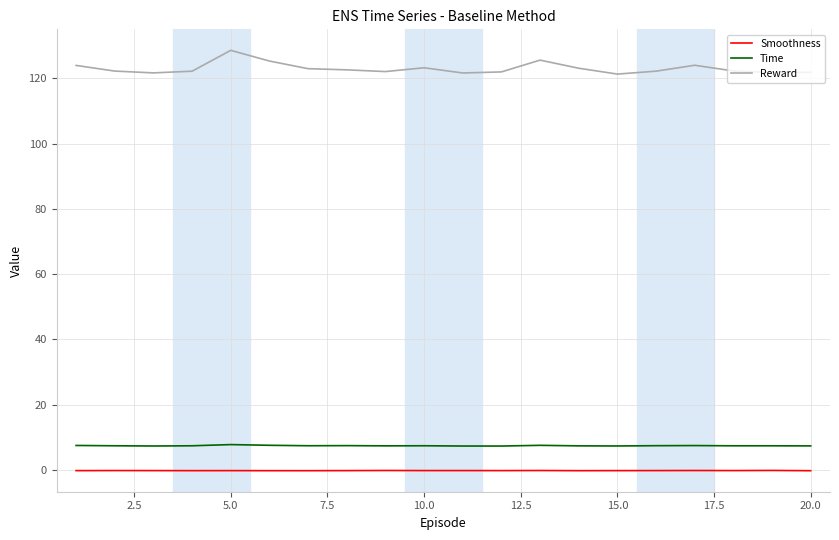

What are all the series names shown in the legend?

Smoothness, Time, Reward